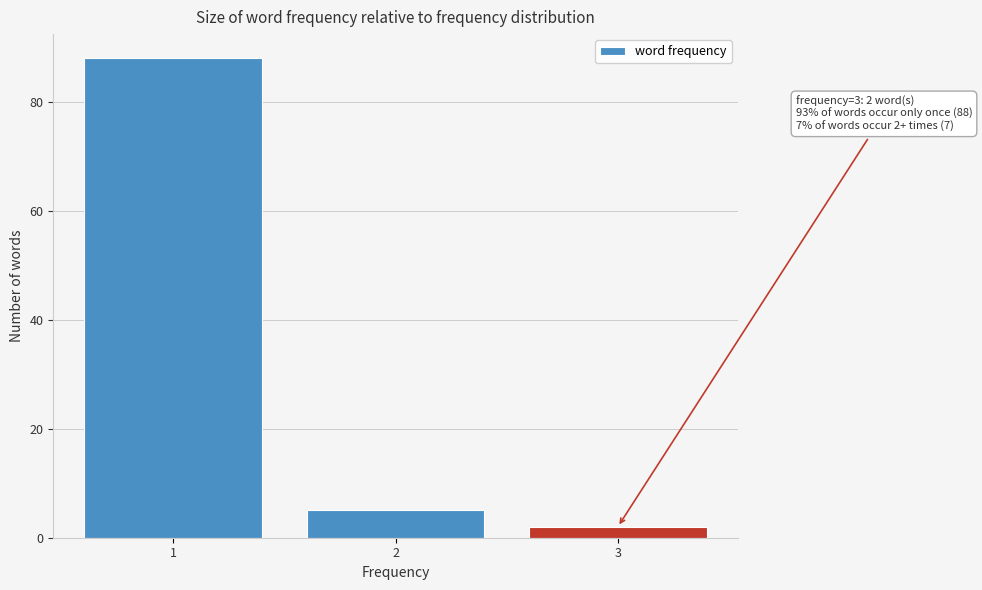

Which range on the x-axis has the tallest bar?

0.5 to 1.5